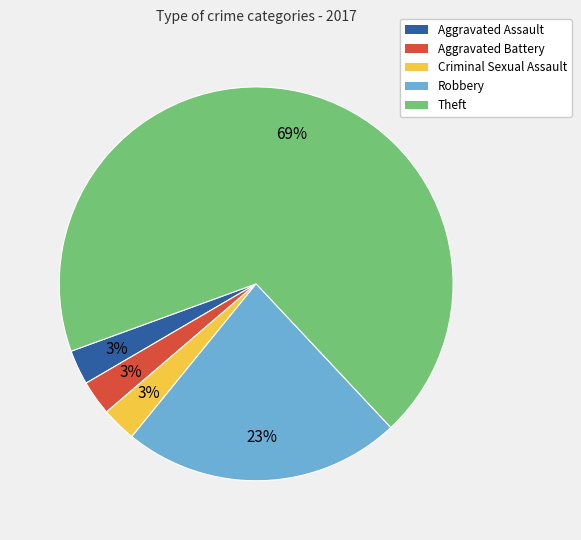

Count the number of slices in the pie.

5